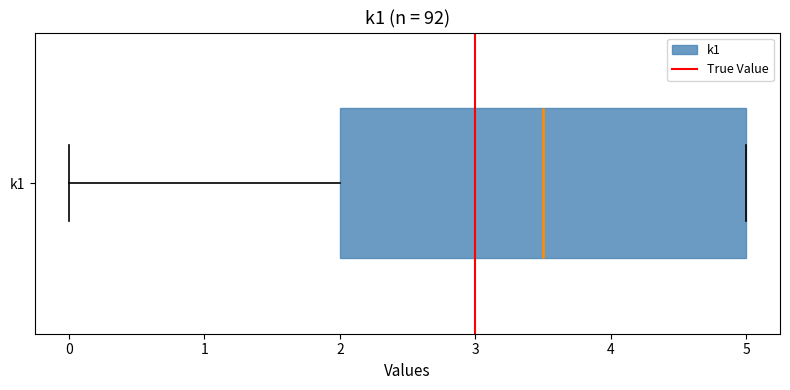

Read this box plot against the x-axis: the position of the median line, the range covered by the box, and the ends of both whiskers. The values are not printed on the chart, so give them approximately, as read against the axis.

median 3.5, box 2.0 to 5.0, whiskers 0.0 to 5.0